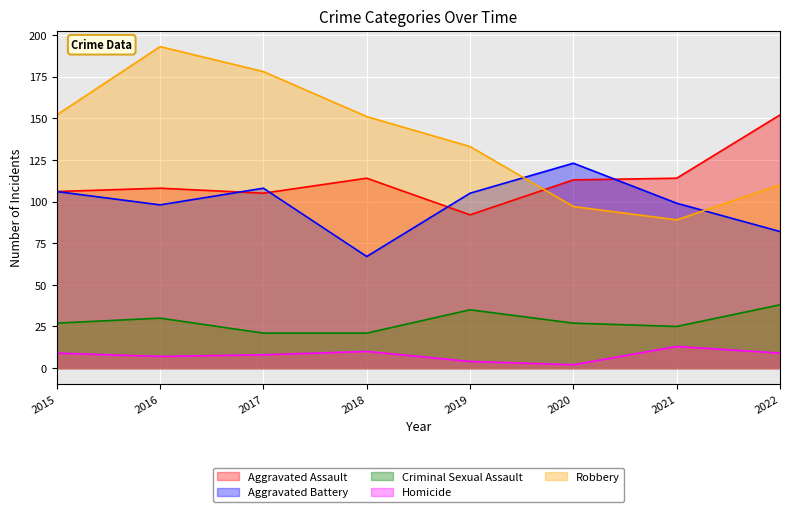

Which series has the largest range (max minus min)?

Robbery